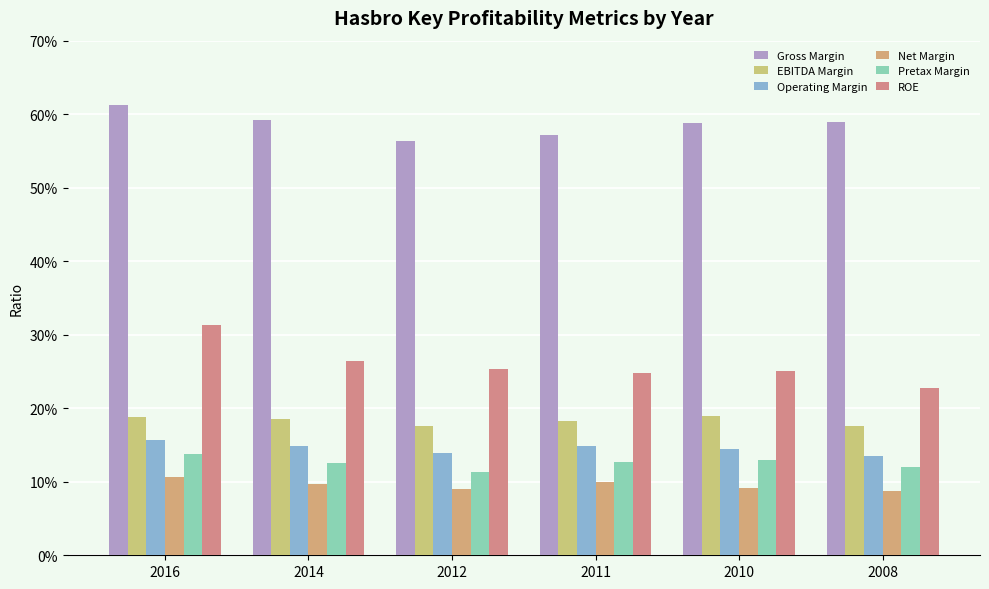

Does the chart contain stacked bars?

No